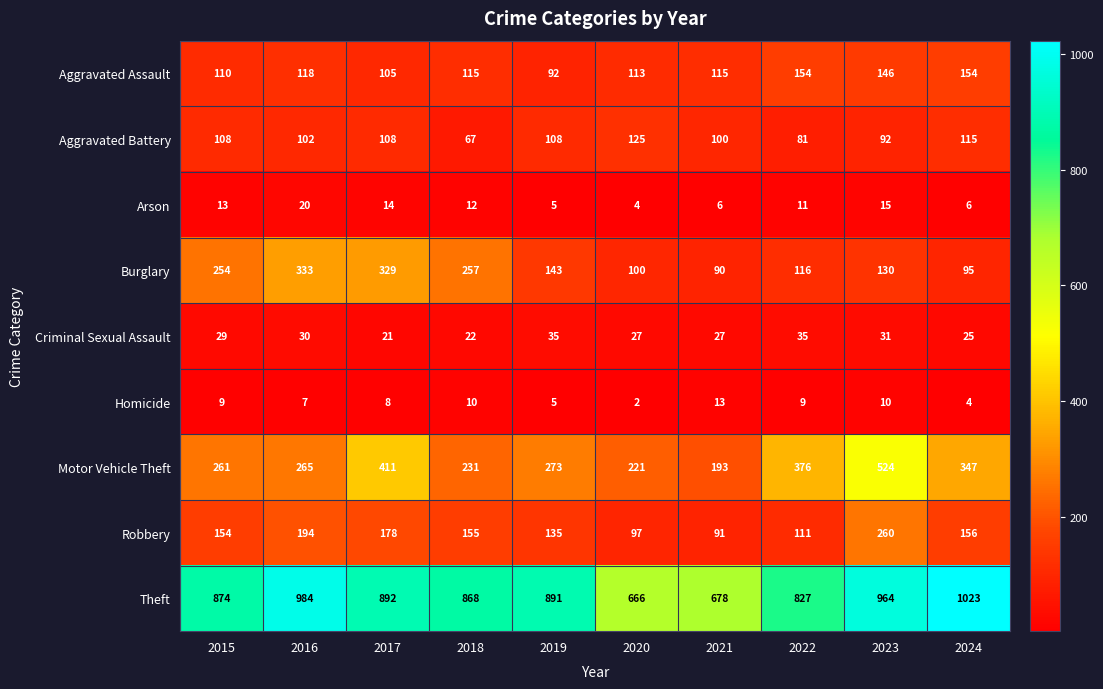

What is the sum of the Theft values at 2015 and 2017?

1766